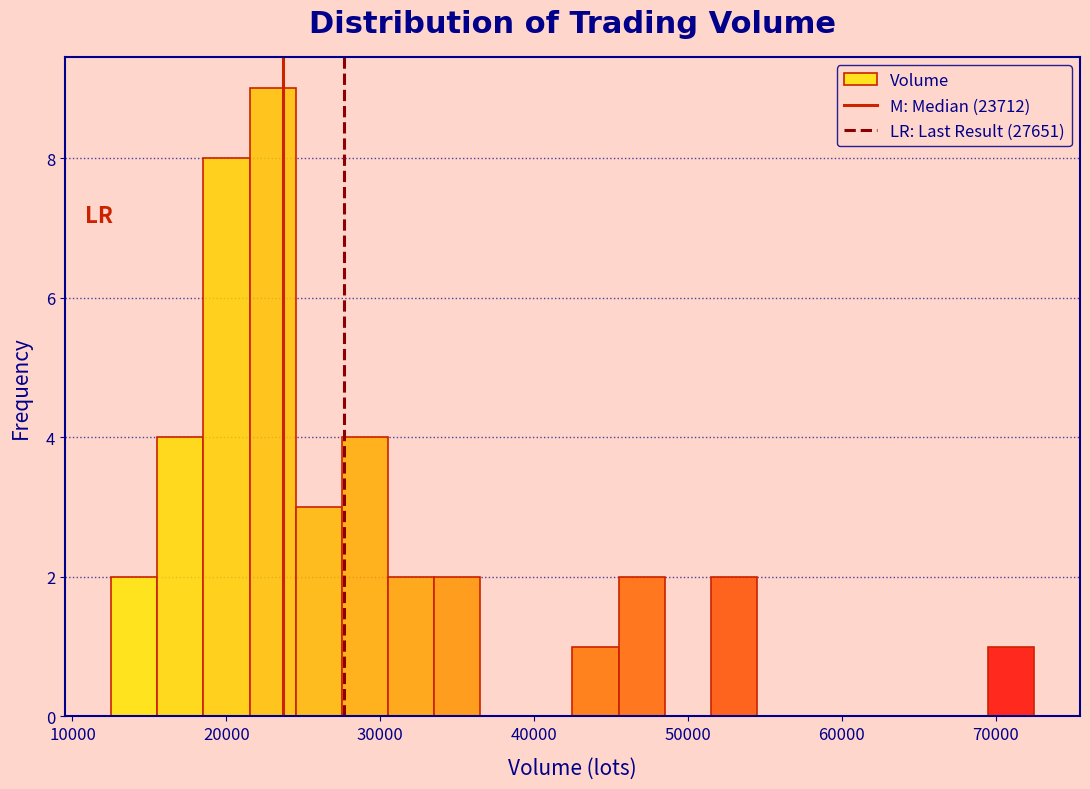

Read against the x-axis, roughly where is the centre of the tallest bar?

23000